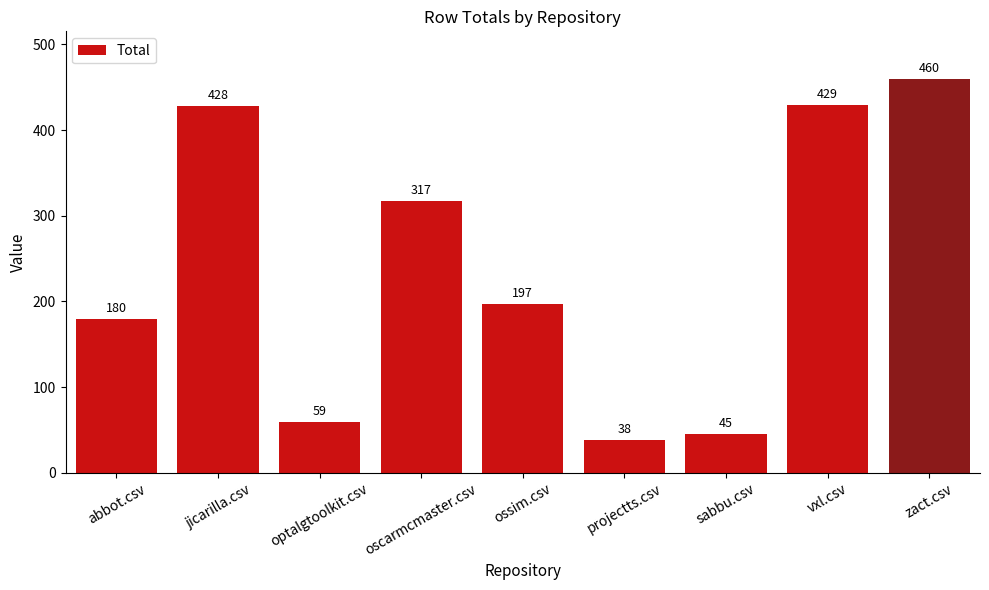

List the labels in order of value, largest first.

zact.csv, vxl.csv, jicarilla.csv, oscarmcmaster.csv, ossim.csv, abbot.csv, optalgtoolkit.csv, sabbu.csv, projectts.csv